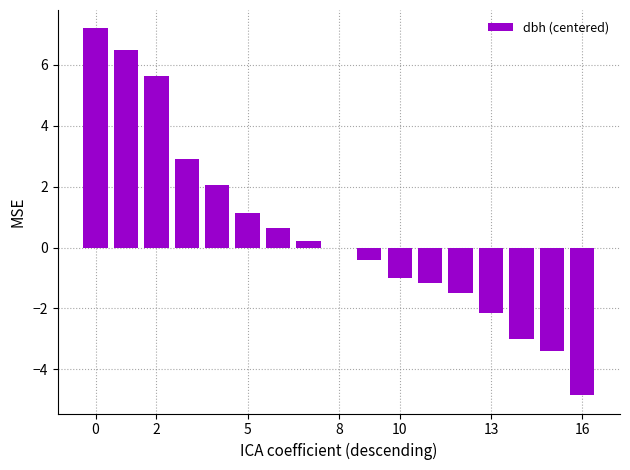

What is the maximum value shown in the chart?

7.2